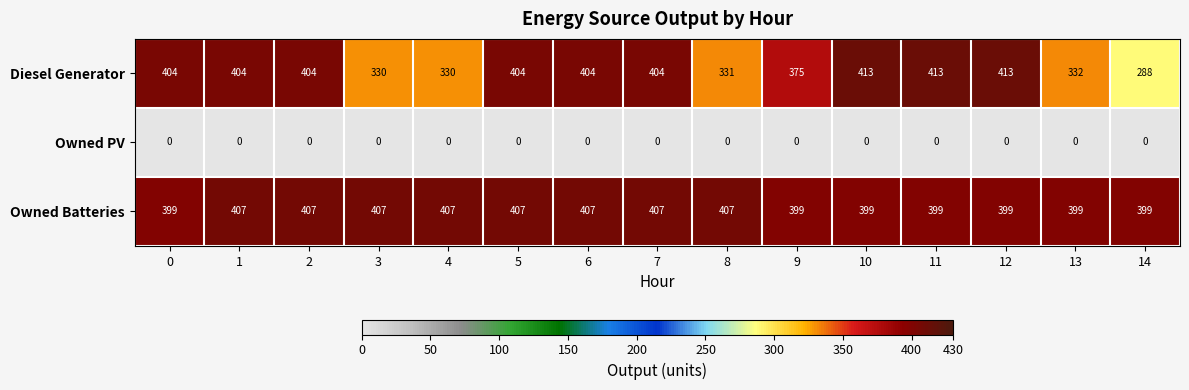

What is the greatest value displayed?

413